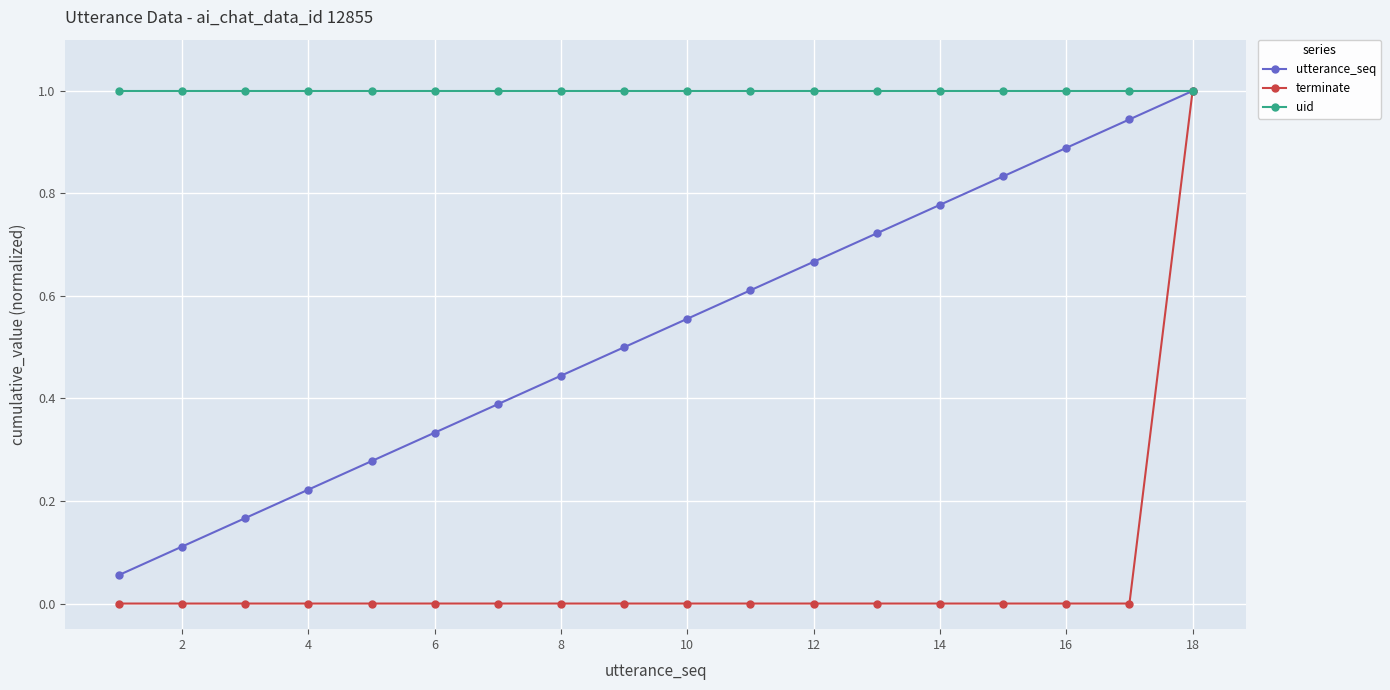

What is the maximum value shown in the chart?

1.0